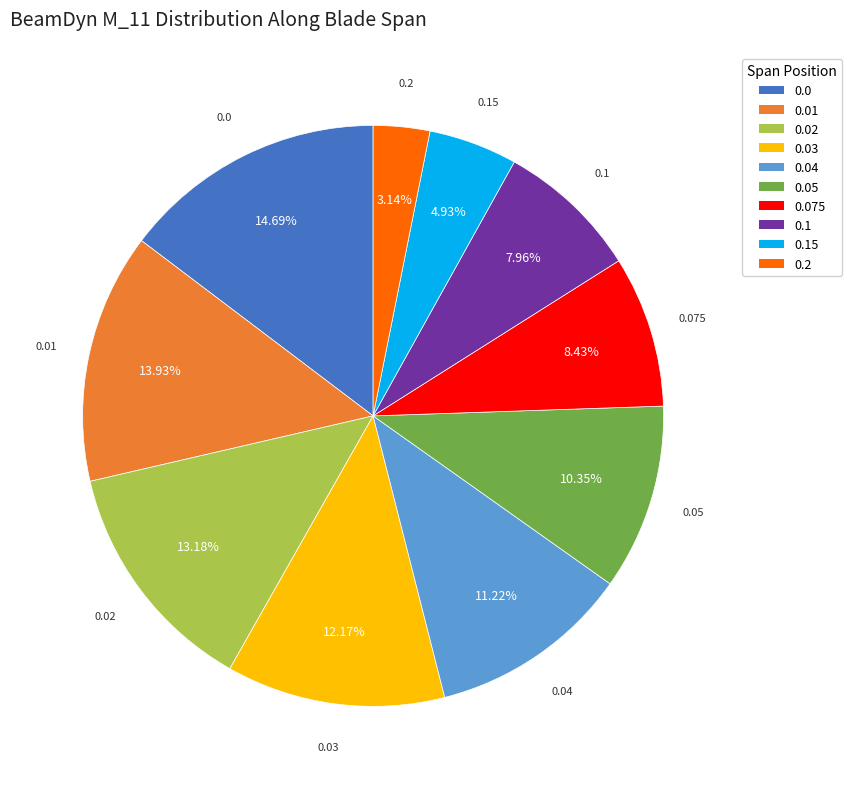

True or false: 0.075 accounts for 8% of the total.

True